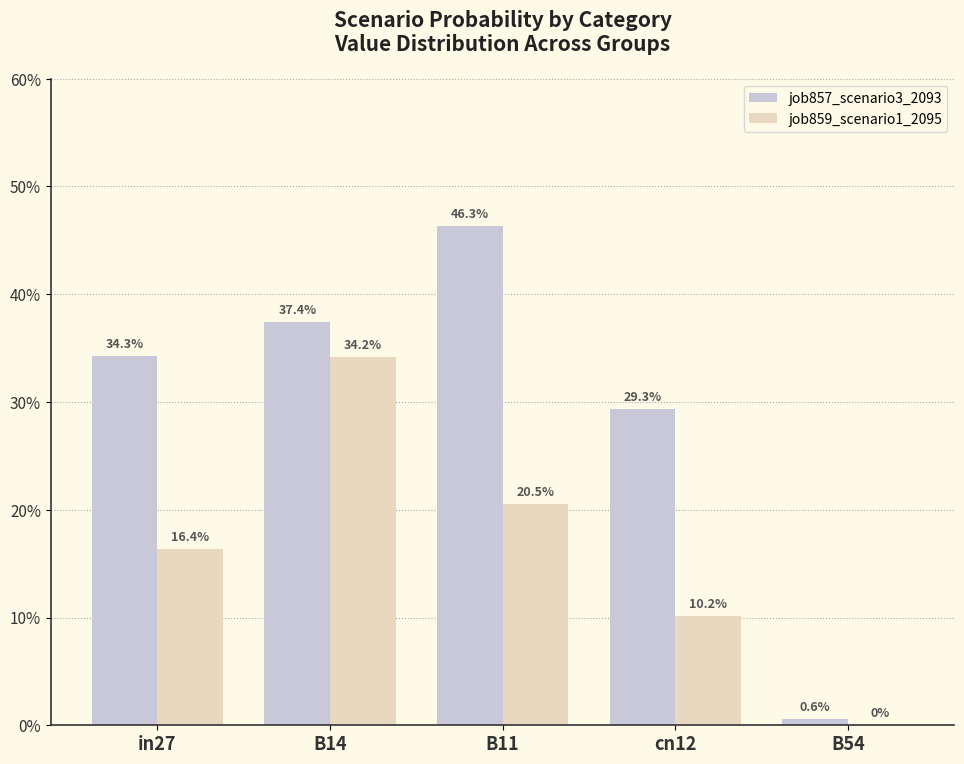

What are all the series names shown in the legend?

job857_scenario3_2093, job859_scenario1_2095